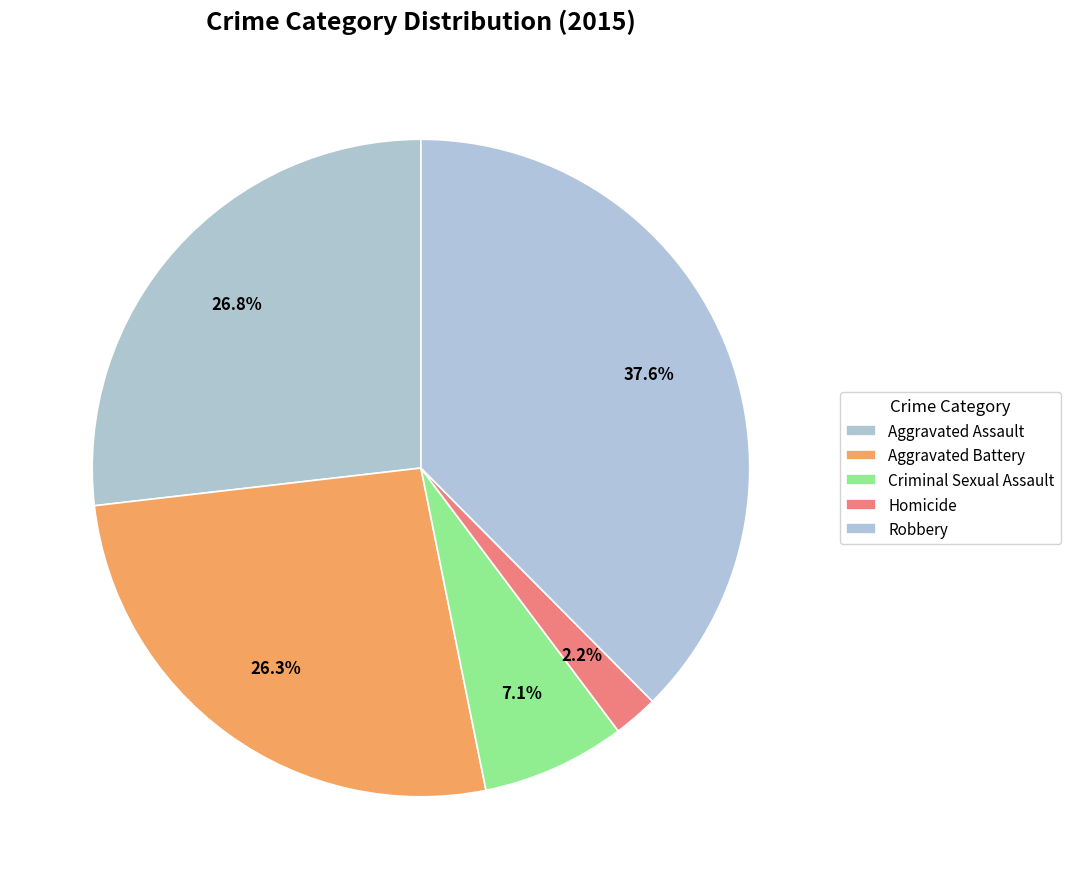

How many segments does this pie chart have?

5